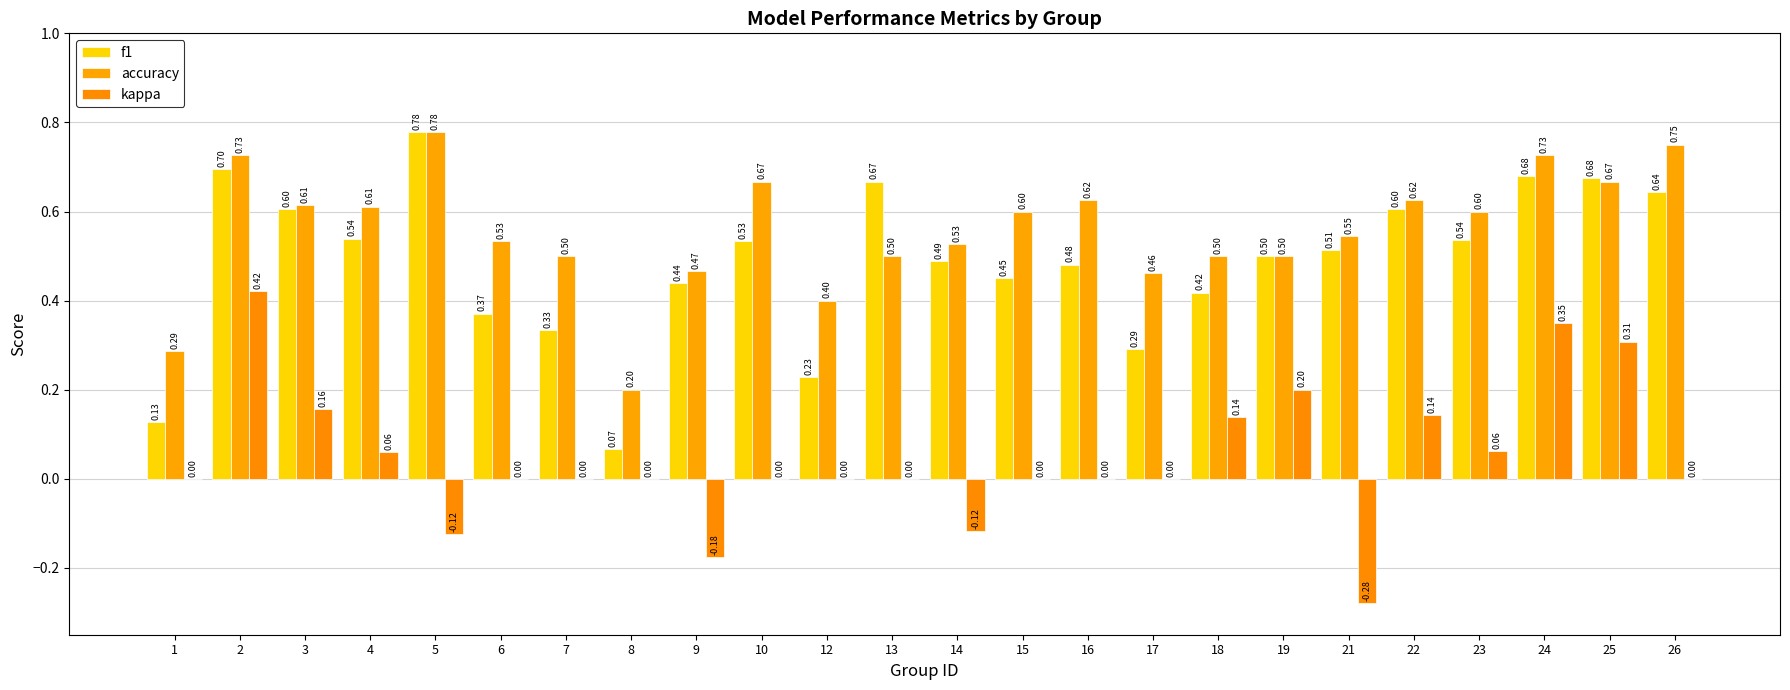

What are all the series names shown in the legend?

f1, accuracy, kappa